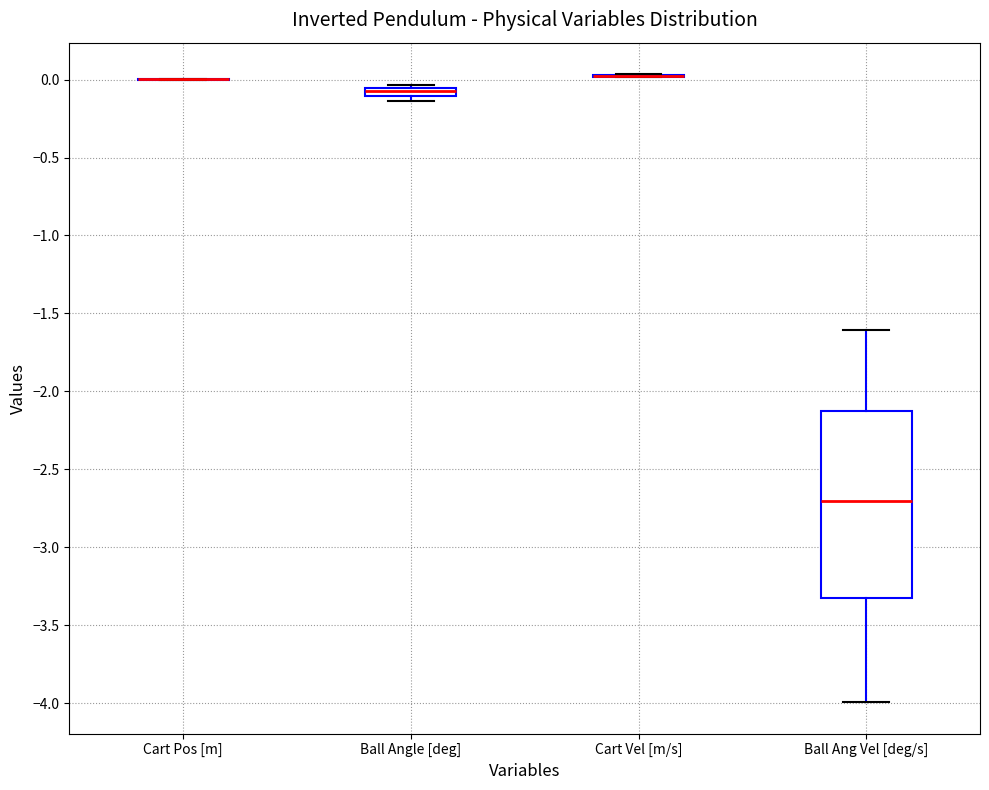

Comparing the boxes themselves (not the whiskers), which one is the tallest?

Ball Ang Vel [deg/s]